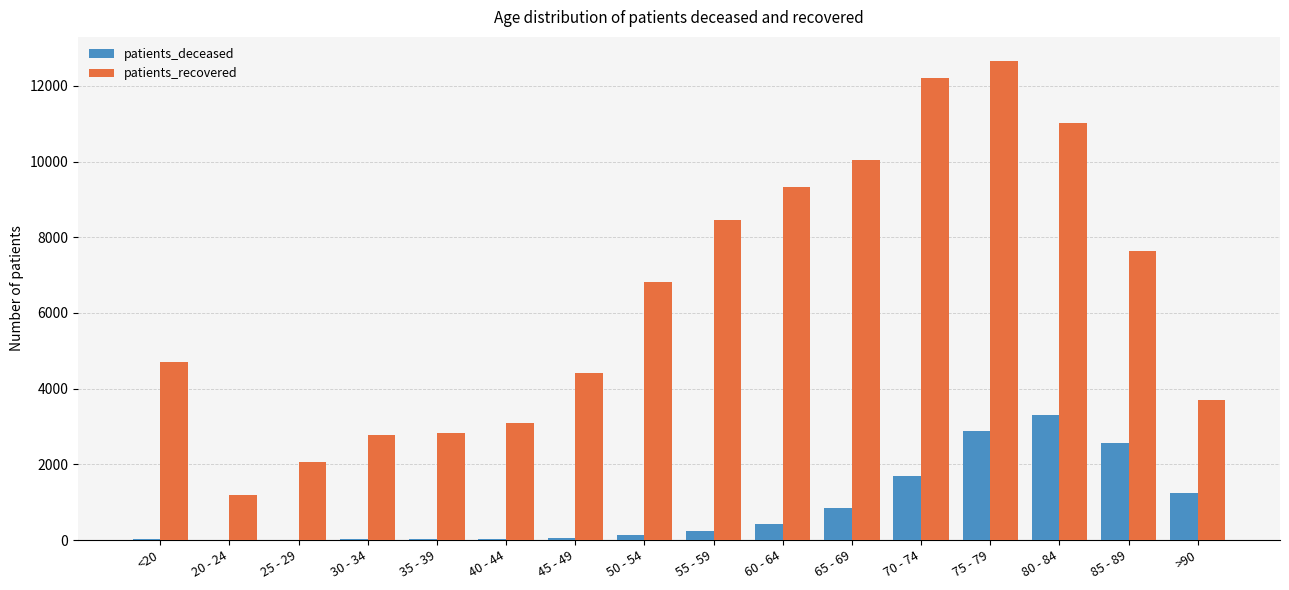

Which series has the largest total across all categories?

patients_recovered